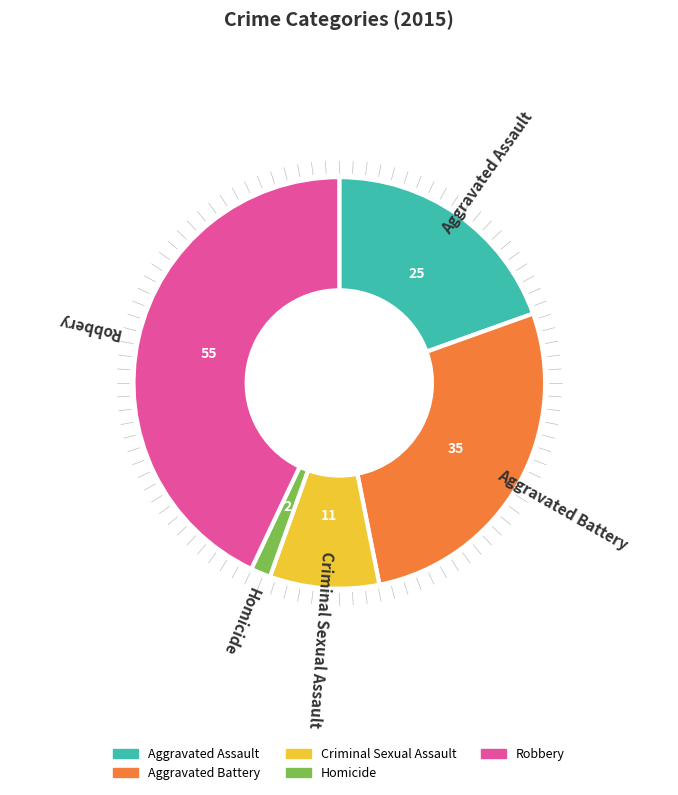

Do Aggravated Battery and Criminal Sexual Assault together represent more than half of the pie?

No